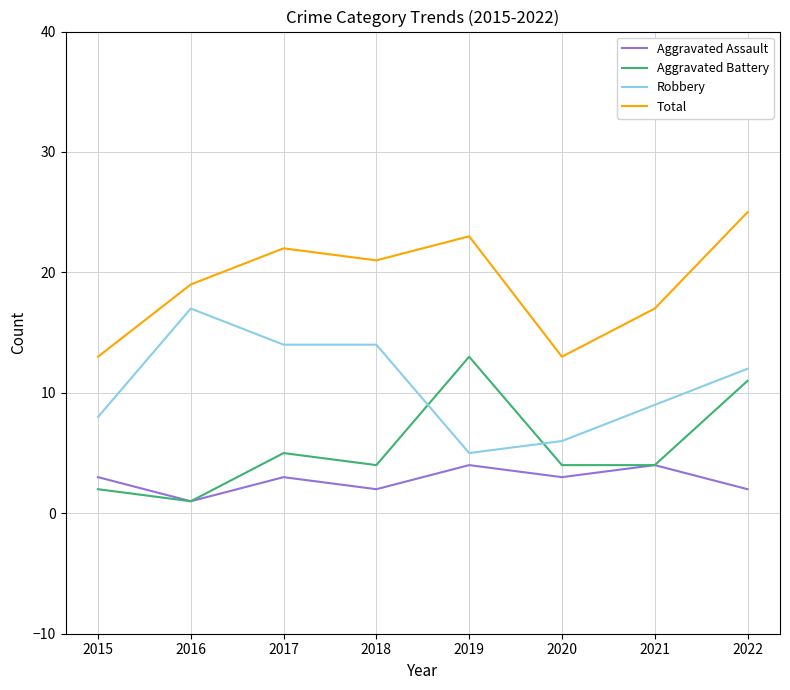

Is this an area chart (filled region under the line)?

No